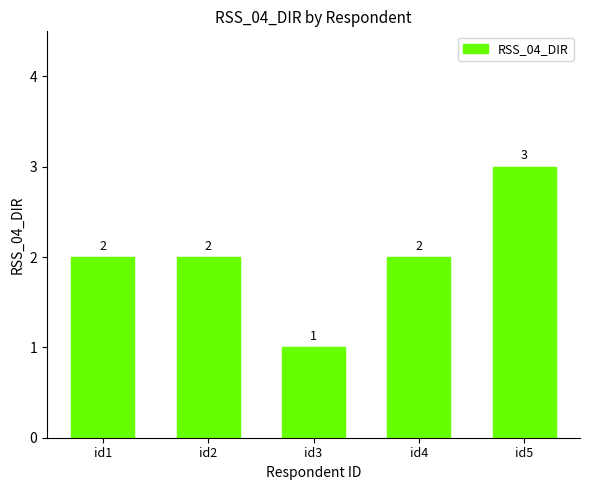

Reading left to right, transcribe all the data shown in this chart.

id1=2	id2=2	id3=1	id4=2	id5=3